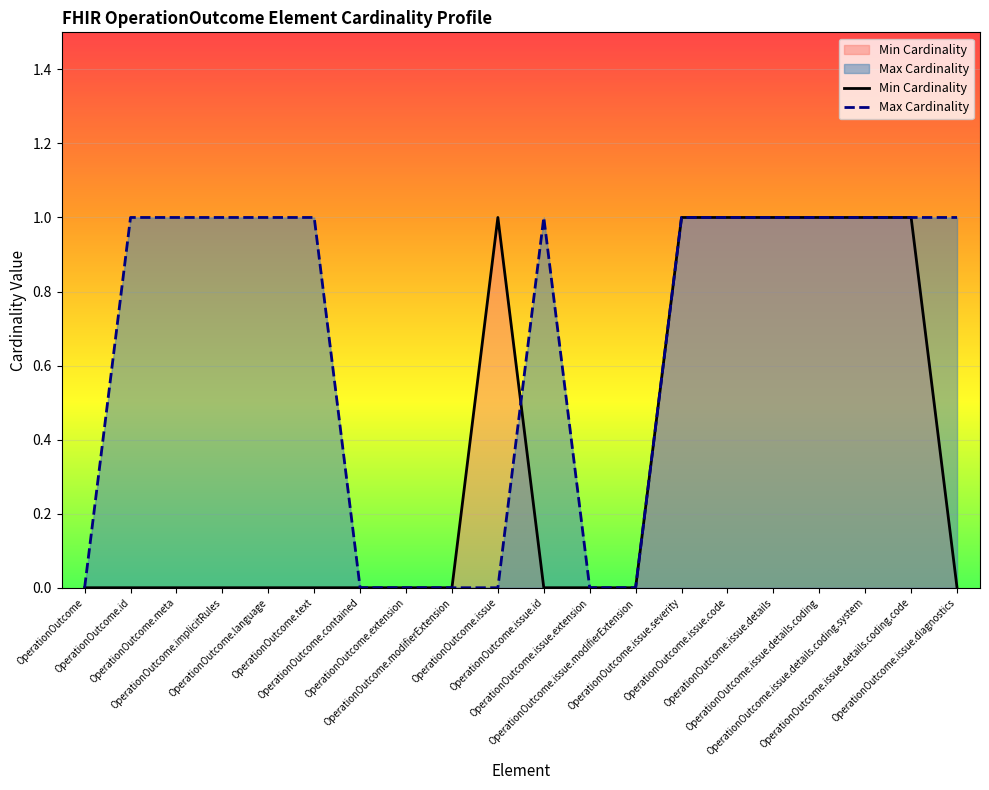

Reading left to right, list all the values displayed in this chart.

Min Cardinality: OperationOutcome=0	OperationOutcome.id=0	OperationOutcome.meta=0	OperationOutcome.implicitRules=0	OperationOutcome.language=0	OperationOutcome.text=0	OperationOutcome.contained=0	OperationOutcome.extension=0	OperationOutcome.modifierExtension=0	OperationOutcome.issue=1	OperationOutcome.issue.id=0	OperationOutcome.issue.extension=0	OperationOutcome.issue.modifierExtension=0	OperationOutcome.issue.severity=1	OperationOutcome.issue.code=1	OperationOutcome.issue.details=1	OperationOutcome.issue.details.coding=1	OperationOutcome.issue.details.coding.system=1	OperationOutcome.issue.details.coding.code=1	OperationOutcome.issue.diagnostics=0
Max Cardinality: OperationOutcome=0	OperationOutcome.id=1	OperationOutcome.meta=1	OperationOutcome.implicitRules=1	OperationOutcome.language=1	OperationOutcome.text=1	OperationOutcome.contained=0	OperationOutcome.extension=0	OperationOutcome.modifierExtension=0	OperationOutcome.issue=0	OperationOutcome.issue.id=1	OperationOutcome.issue.extension=0	OperationOutcome.issue.modifierExtension=0	OperationOutcome.issue.severity=1	OperationOutcome.issue.code=1	OperationOutcome.issue.details=1	OperationOutcome.issue.details.coding=1	OperationOutcome.issue.details.coding.system=1	OperationOutcome.issue.details.coding.code=1	OperationOutcome.issue.diagnostics=1